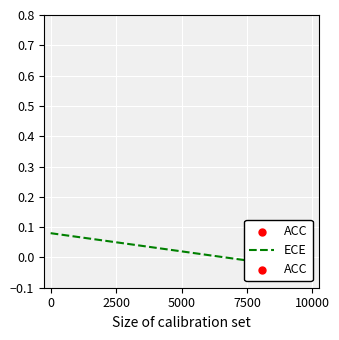

Which series reaches the minimum Y coordinate?

ECE